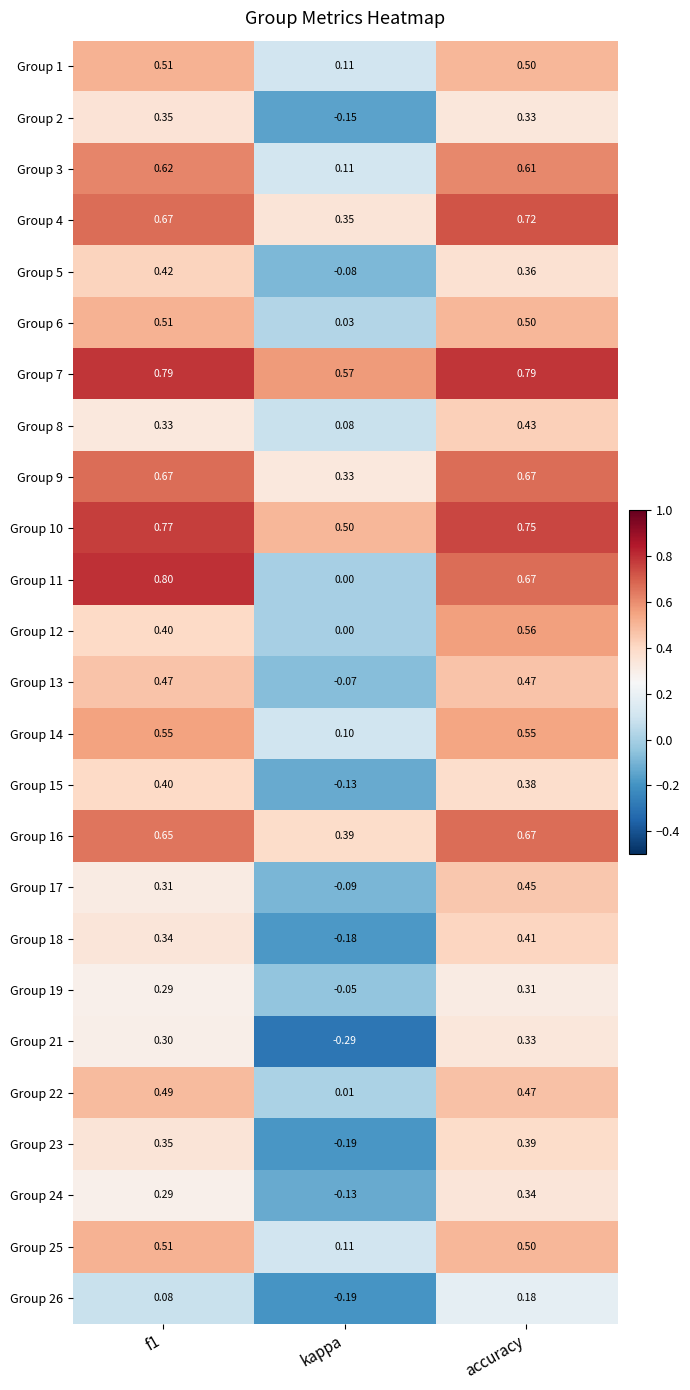

Count the number of data series in this chart.

25